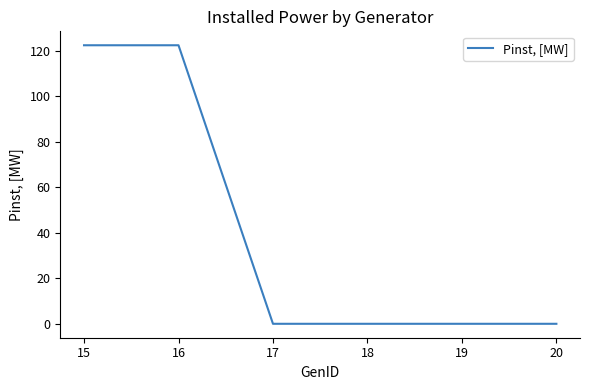

Reading left to right, list all the values displayed in this chart.

122.5	122.5	0.0	0.0	0.0	0.0